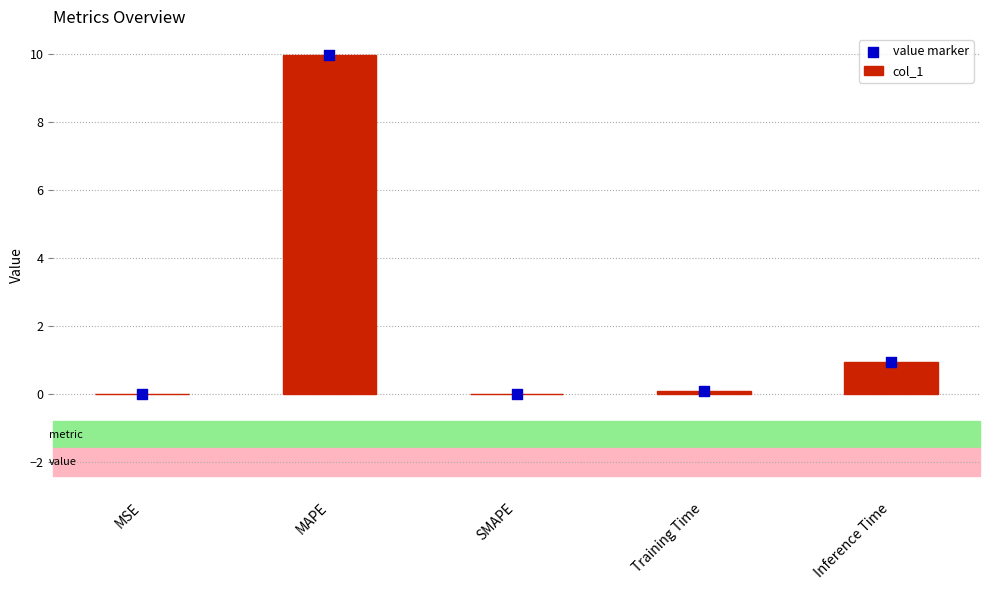

Which series contains the lowest Y value?

col_1